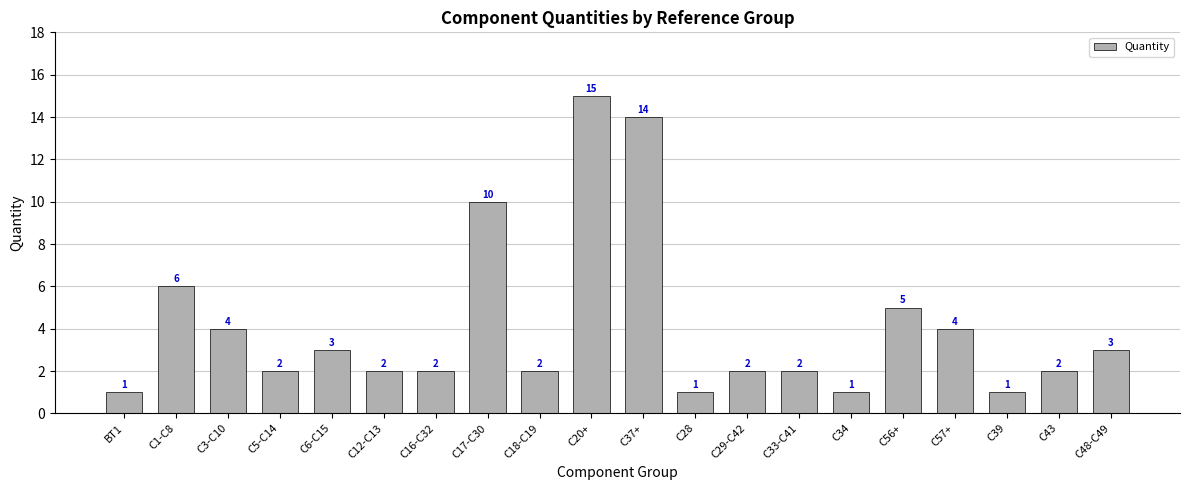

What is the difference between the values at C3-C10 and C43?

2